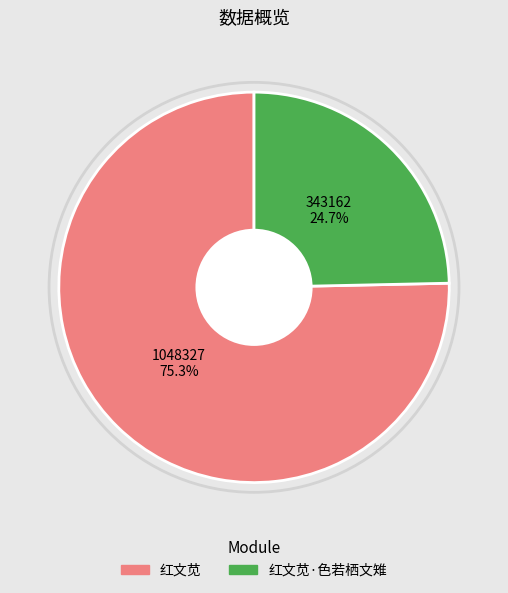

Is there a majority slice in this chart?

Yes